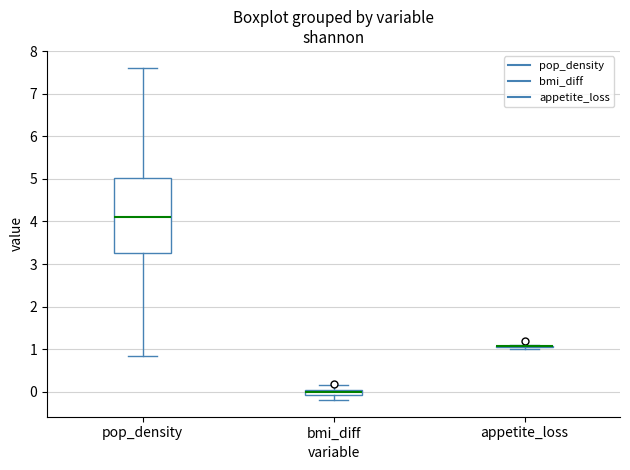

Where does the upper whisker of the box for bmi_diff end on the y-axis? The values are not printed on the chart, so give them approximately, as read against the axis.

0.2